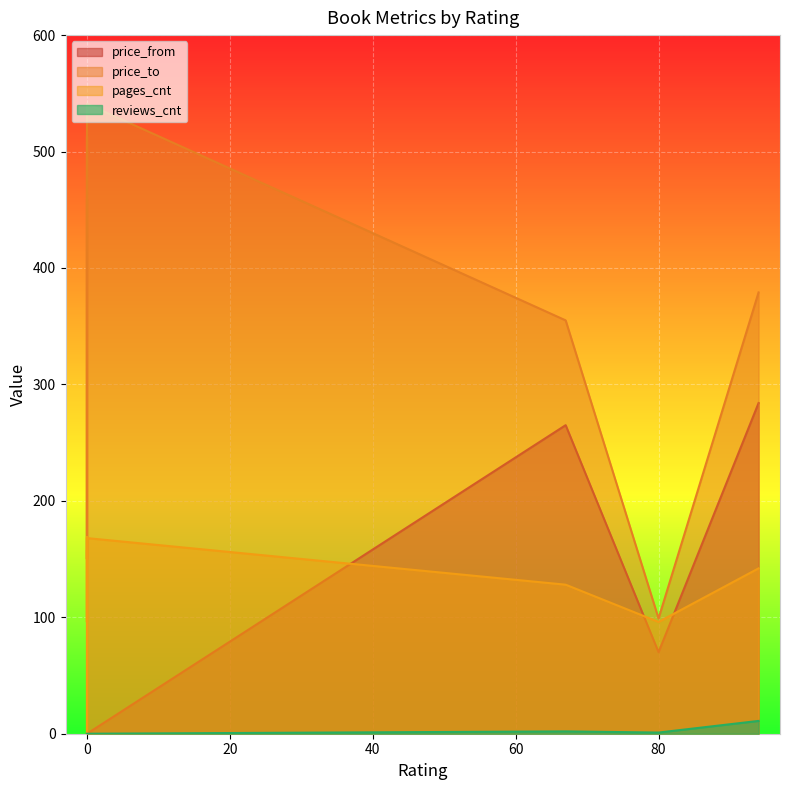

At which category does reviews_cnt reach its first local valley?

80